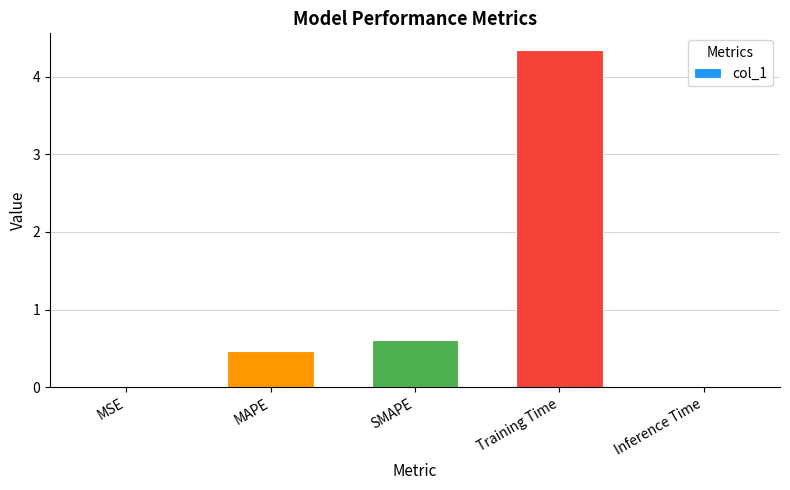

How many data points does each series have?

5